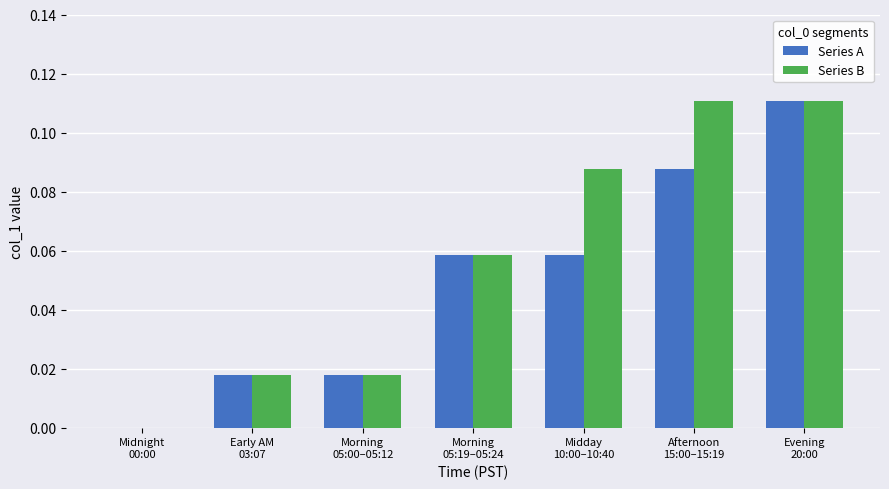

Which series has the largest total across all categories?

Series B